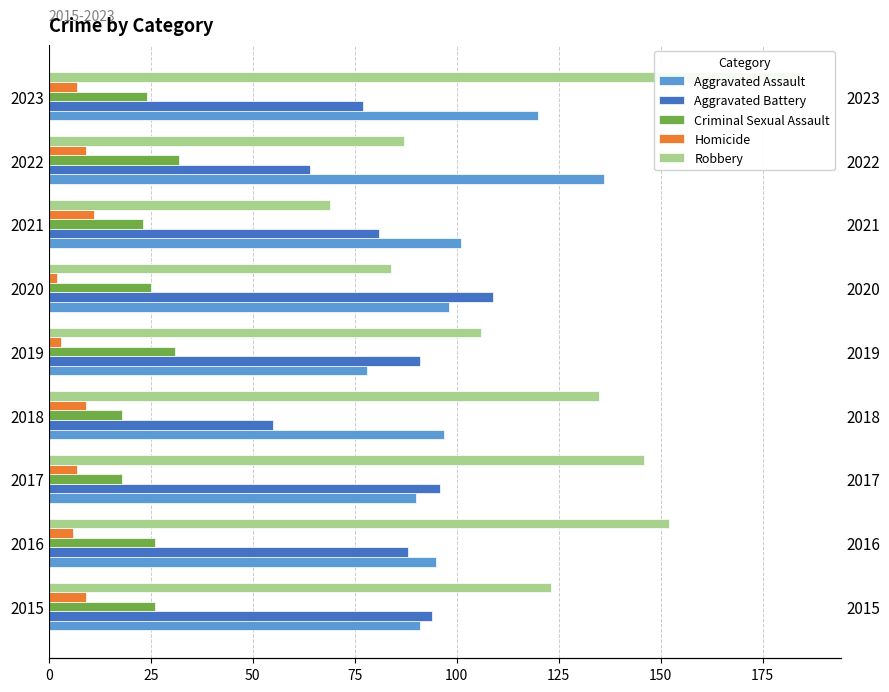

Rank the series by their maximum value, from highest to lowest.

Robbery, Aggravated Assault, Aggravated Battery, Criminal Sexual Assault, Homicide